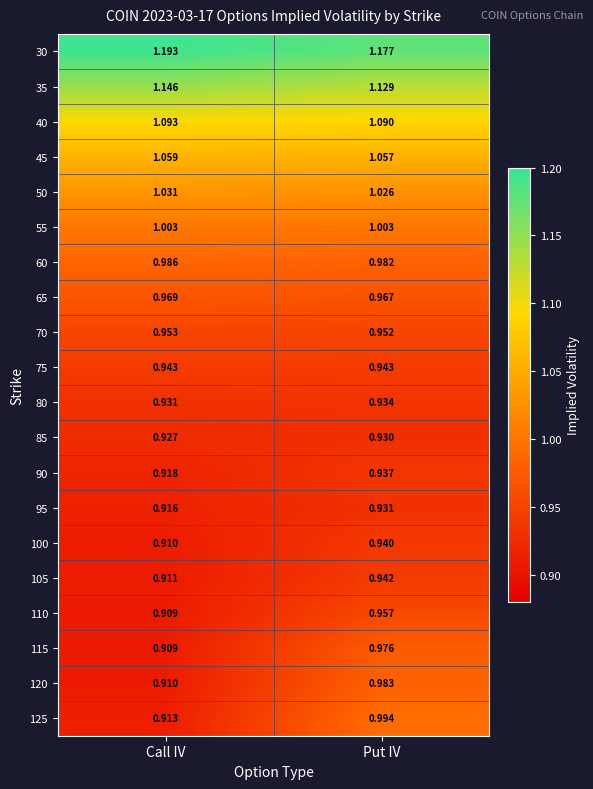

Which category has the lowest value in the 95 series?

Call IV